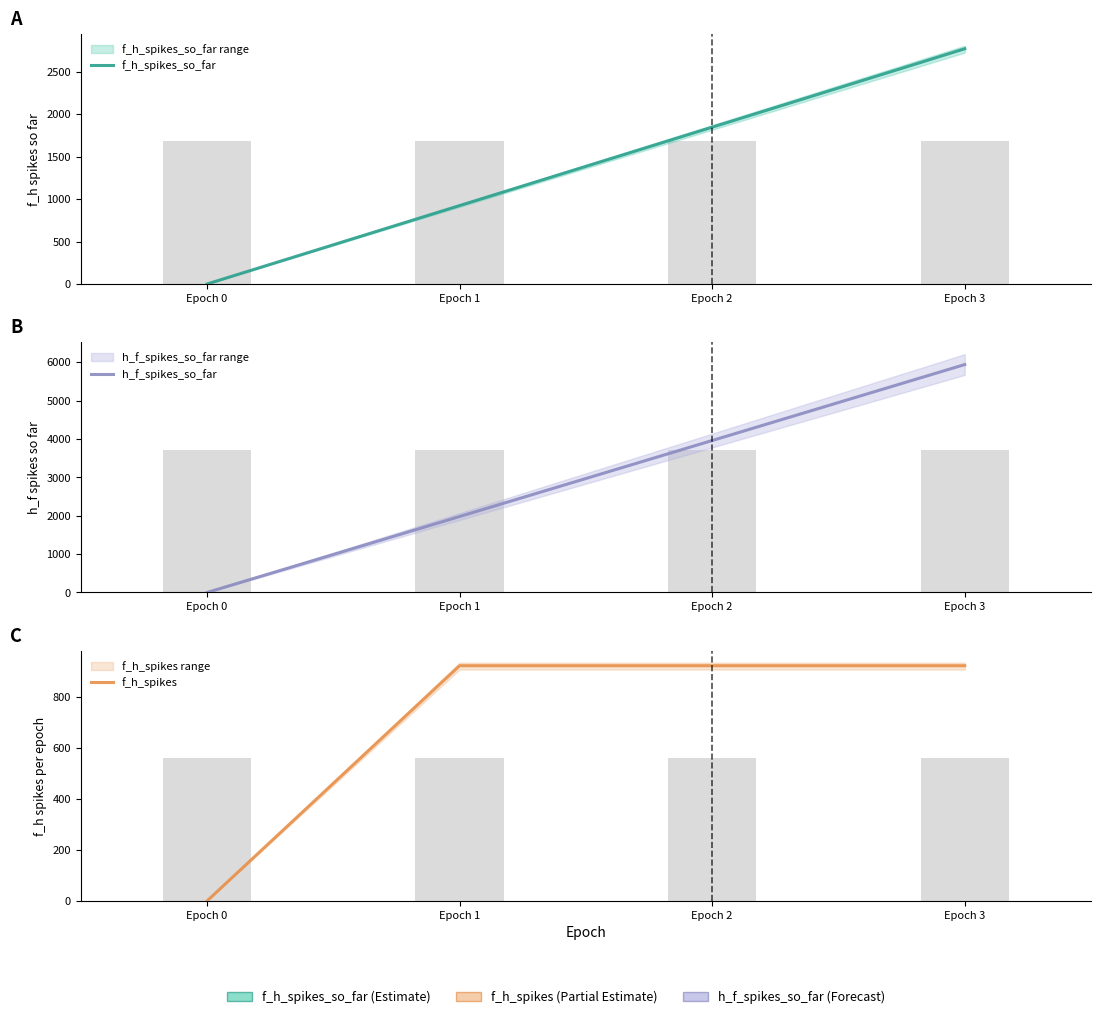

Which category has the highest value in the f_h_spikes_so_far series?

Epoch 3